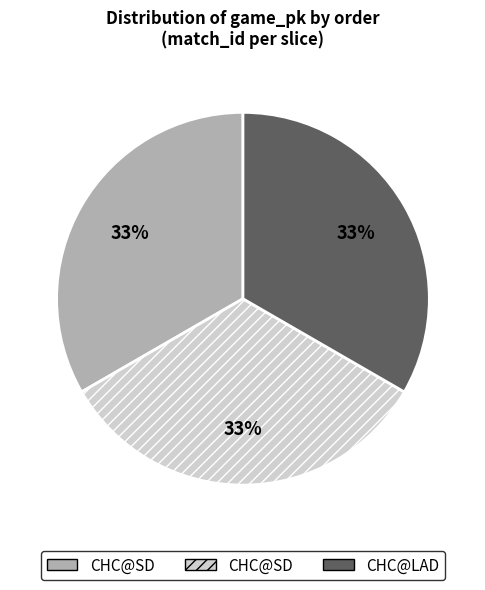

To the nearest percent, what is the average slice percentage?

33%